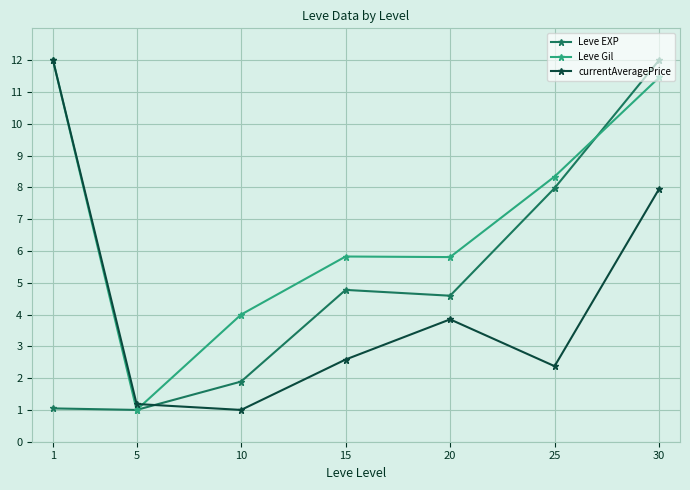

At how many categories does at least one series exceed 3?

6